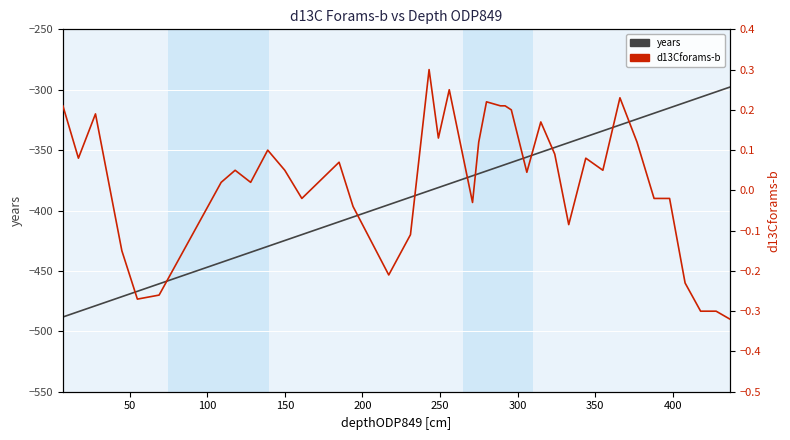

What are all the series names shown in the legend?

years, d13Cforams-b